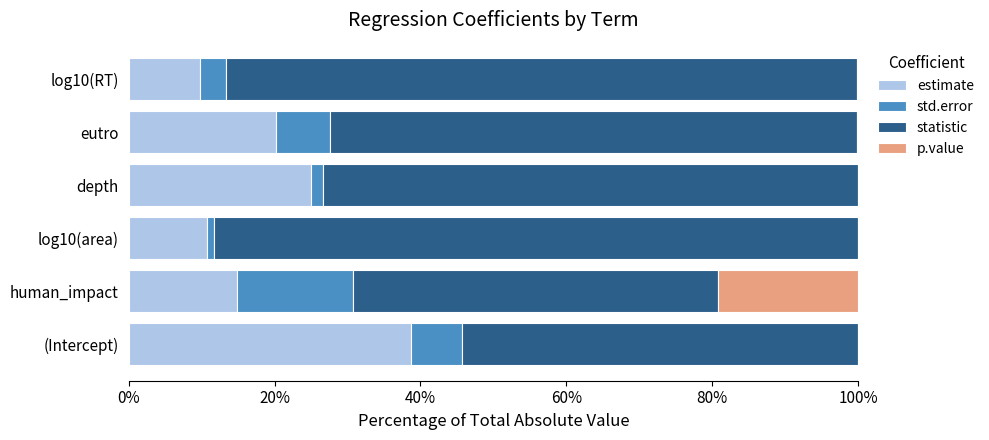

How many distinct data groups are displayed?

4